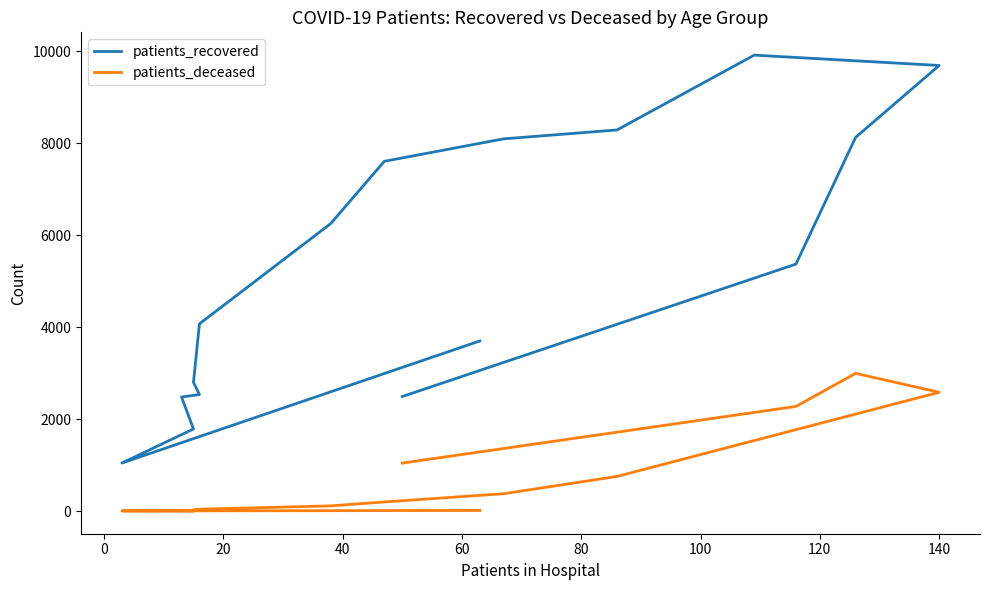

The value of patients_recovered at 60 is 683. True or false?

False